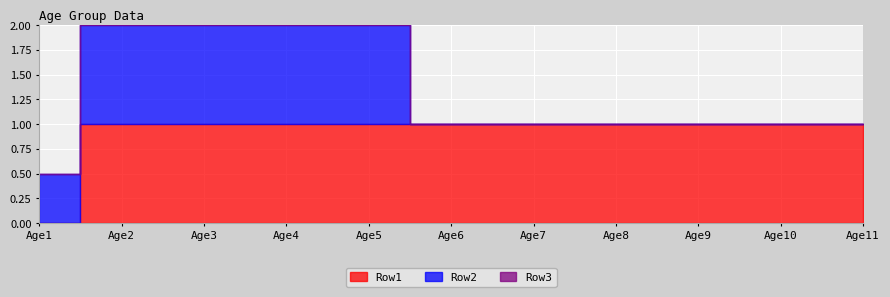

True or false: Row1 and Row2 cross at least once.

False